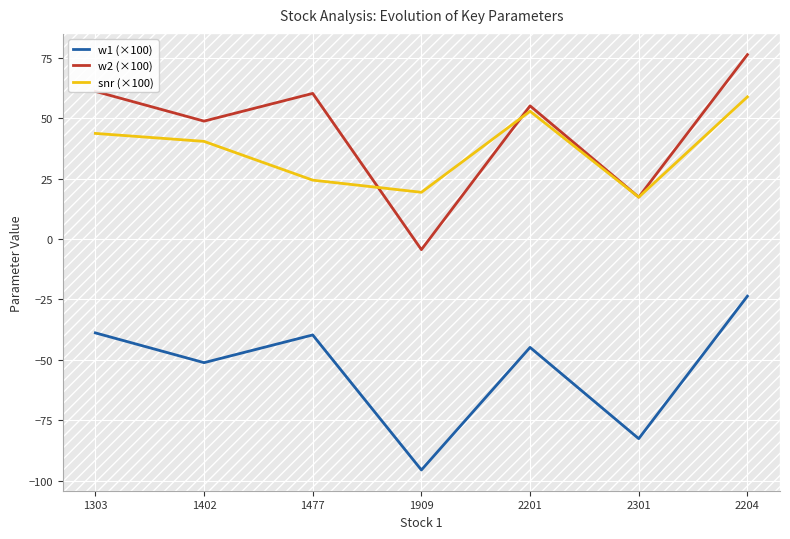

What is the difference between the maximum and minimum values in the w2 (×100) series?

80.7